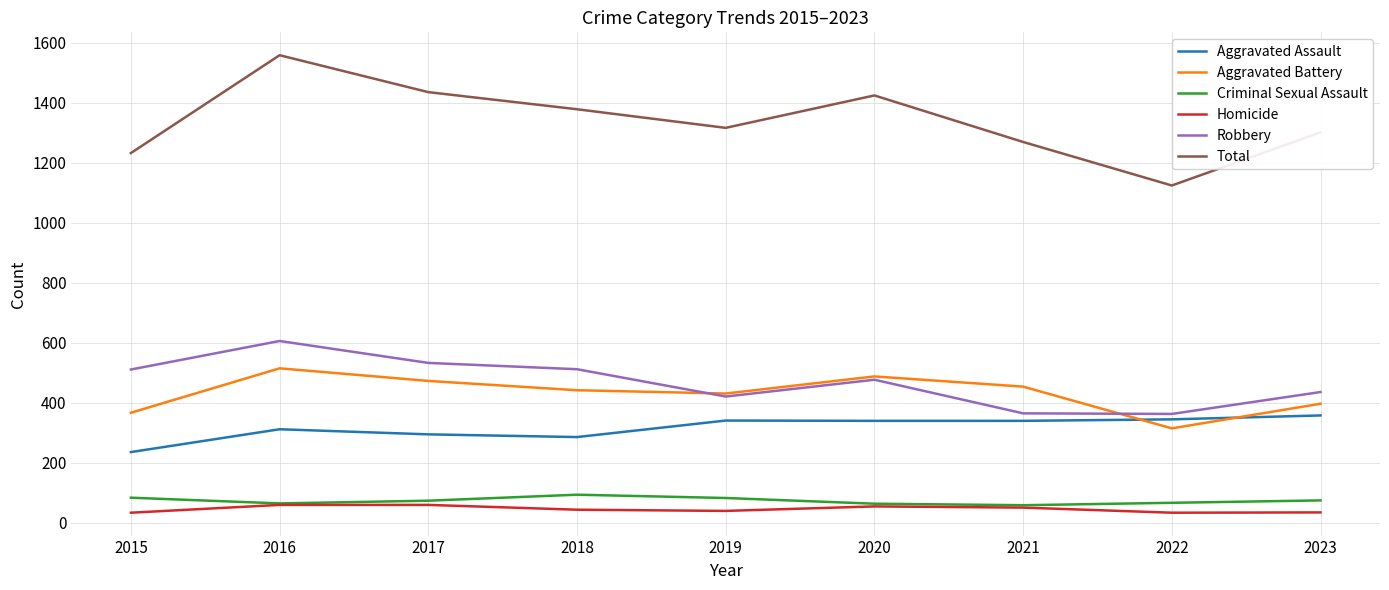

What is the lowest value of the Aggravated Battery series?

315